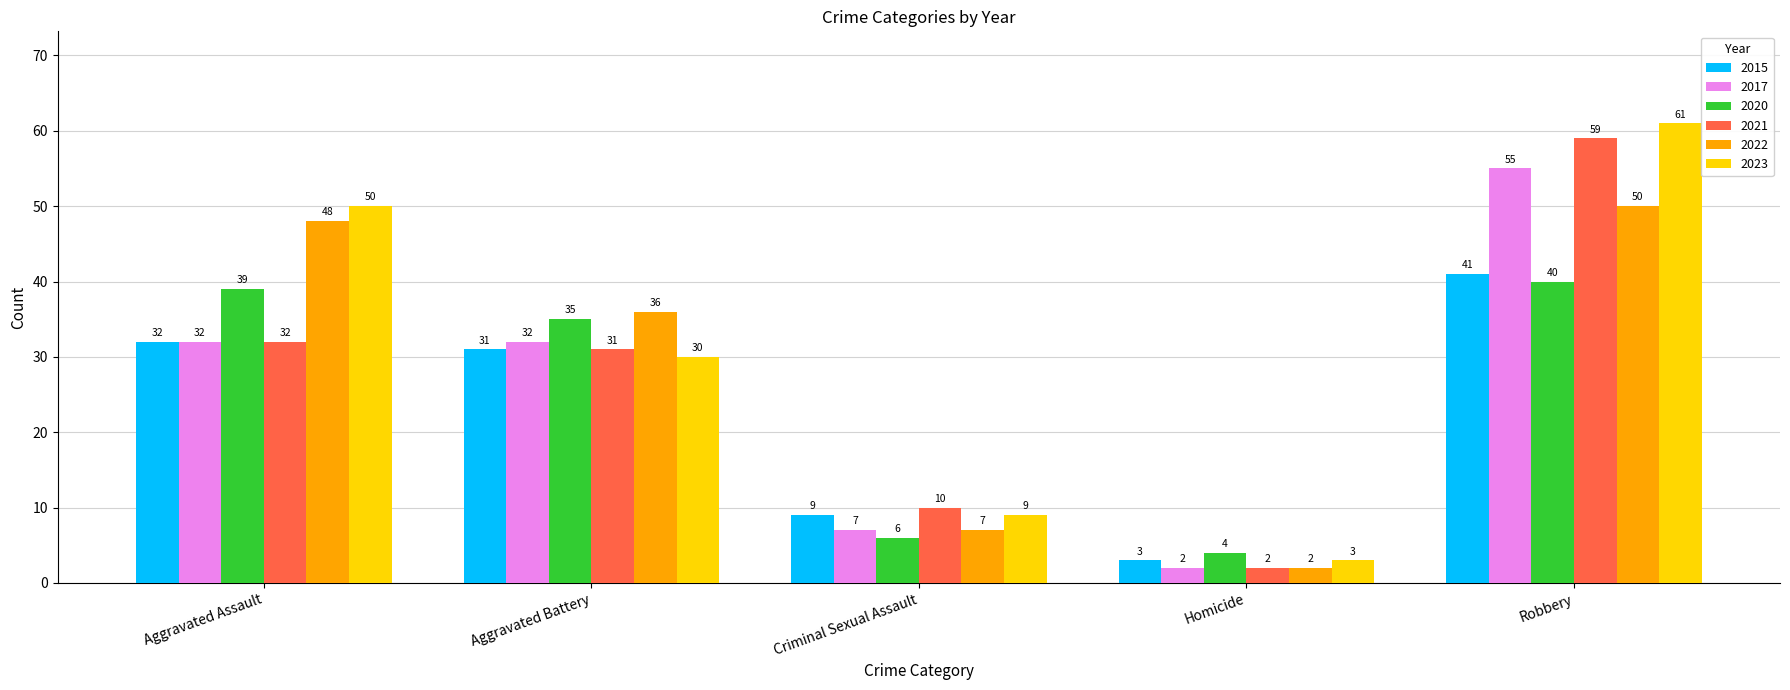

True or false: 2022 has a value of 48 at Aggravated Assault.

True